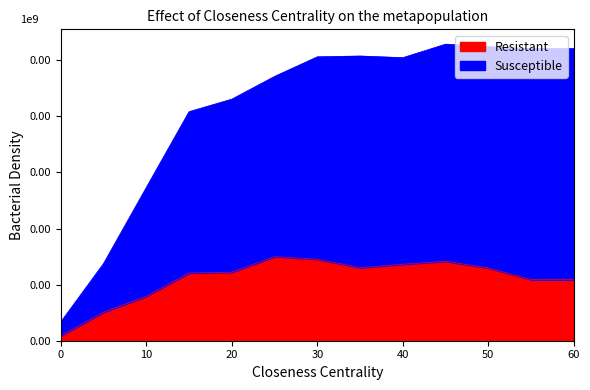

True or false: Row 7 and Row 5 cross at least once.

False